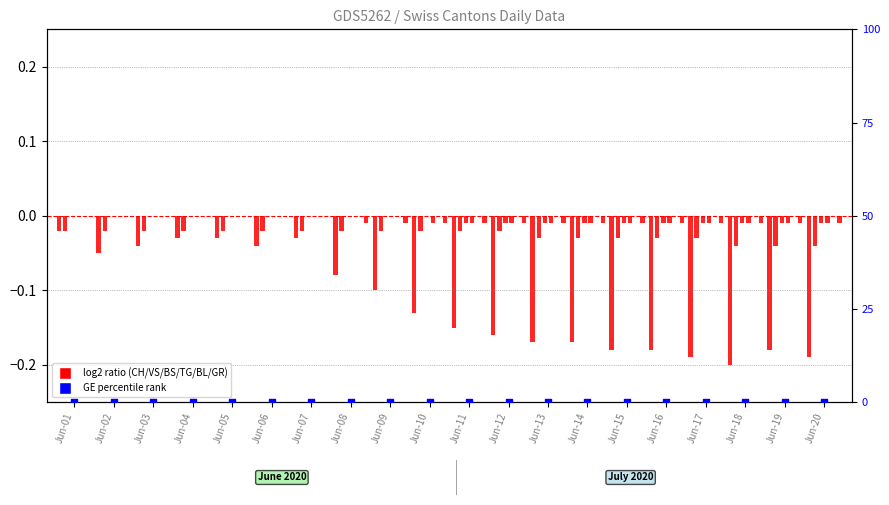

Which series has the largest total across all categories?

GE (percentile)